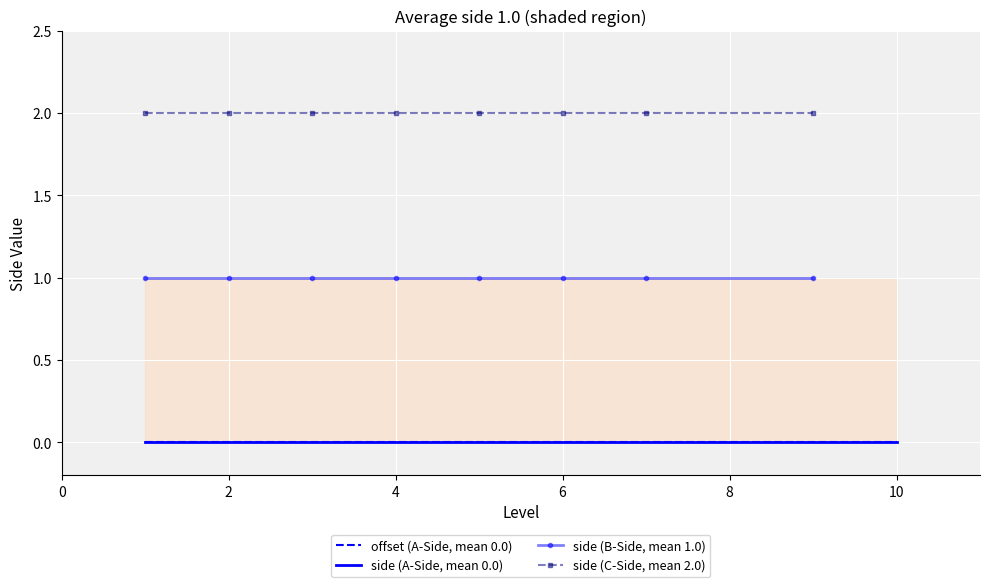

Is the value of side at 7 greater than the value of offset at 2?

No